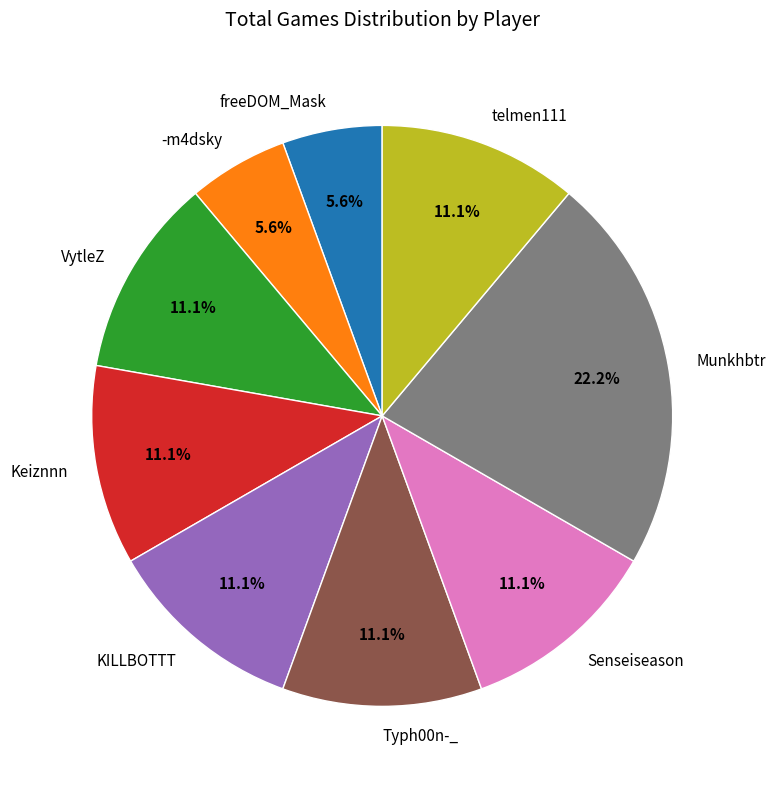

How many segments does this pie chart have?

9